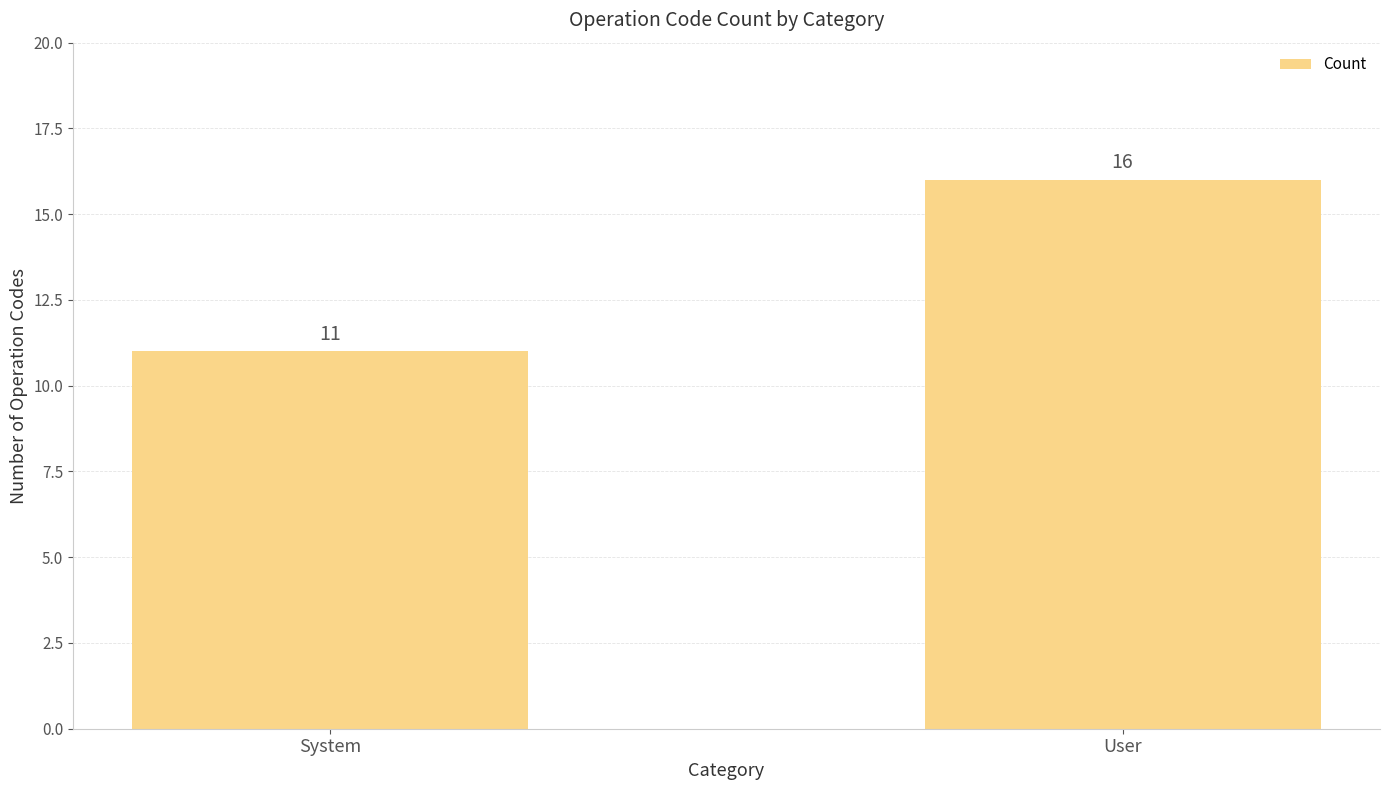

What position from the right is System?

2